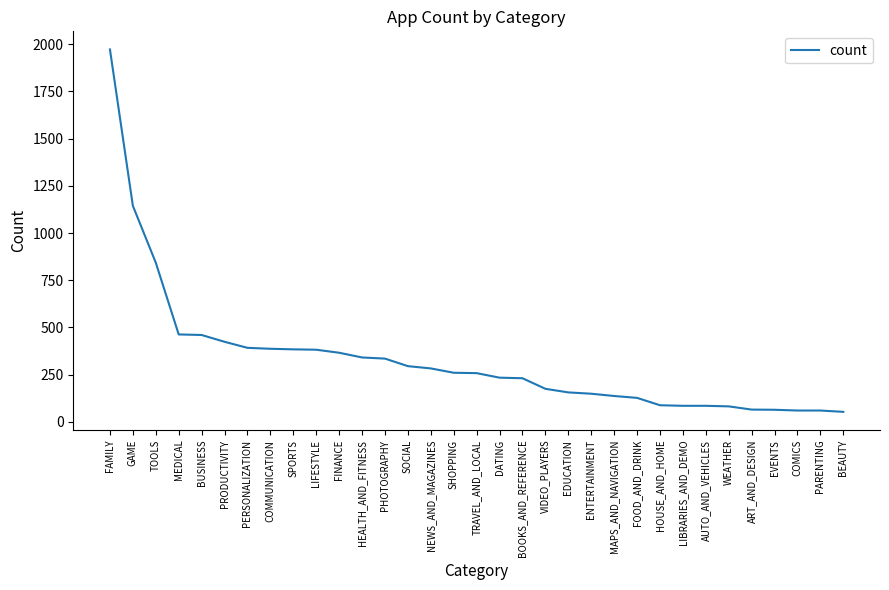

What is the sum of all values?

10840